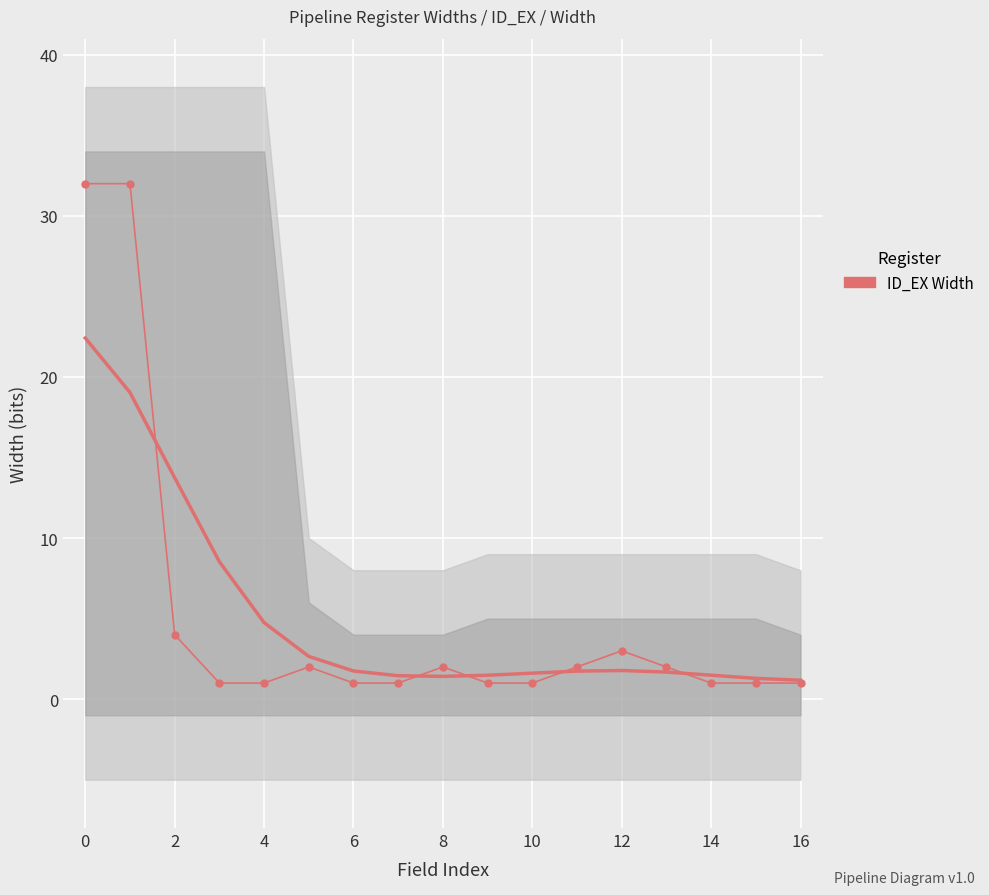

What is the greatest value displayed?

32